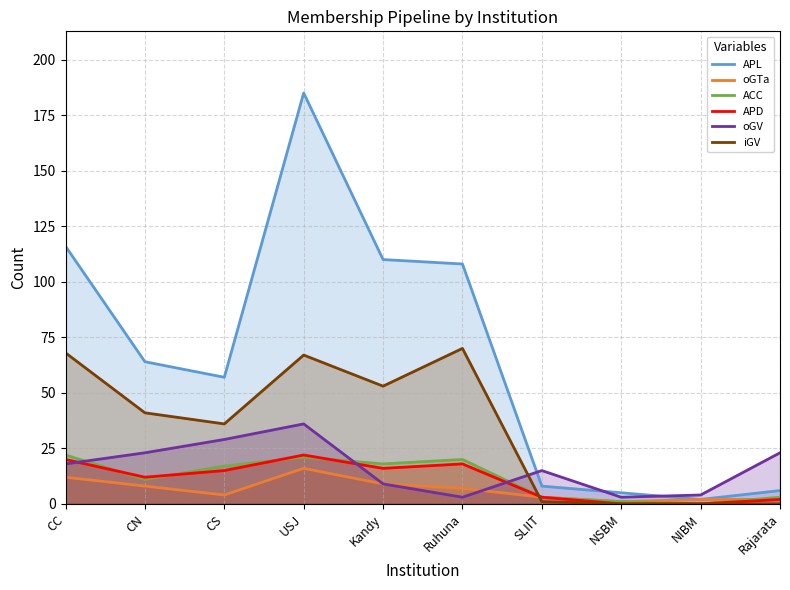

How many values in ACC are above zero?

9